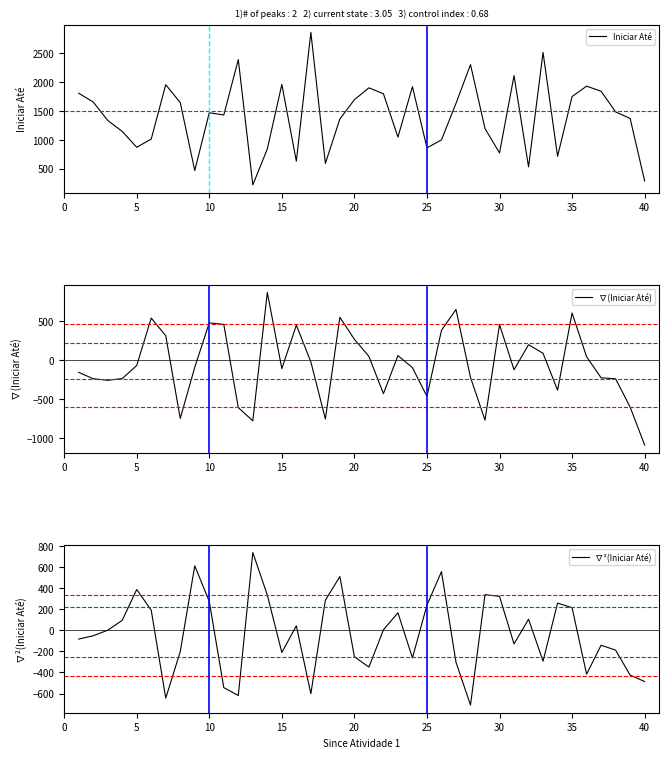

Which series ends up on top after the final intersection of Iniciar Até and ∇²(Iniciar Até)?

Iniciar Até